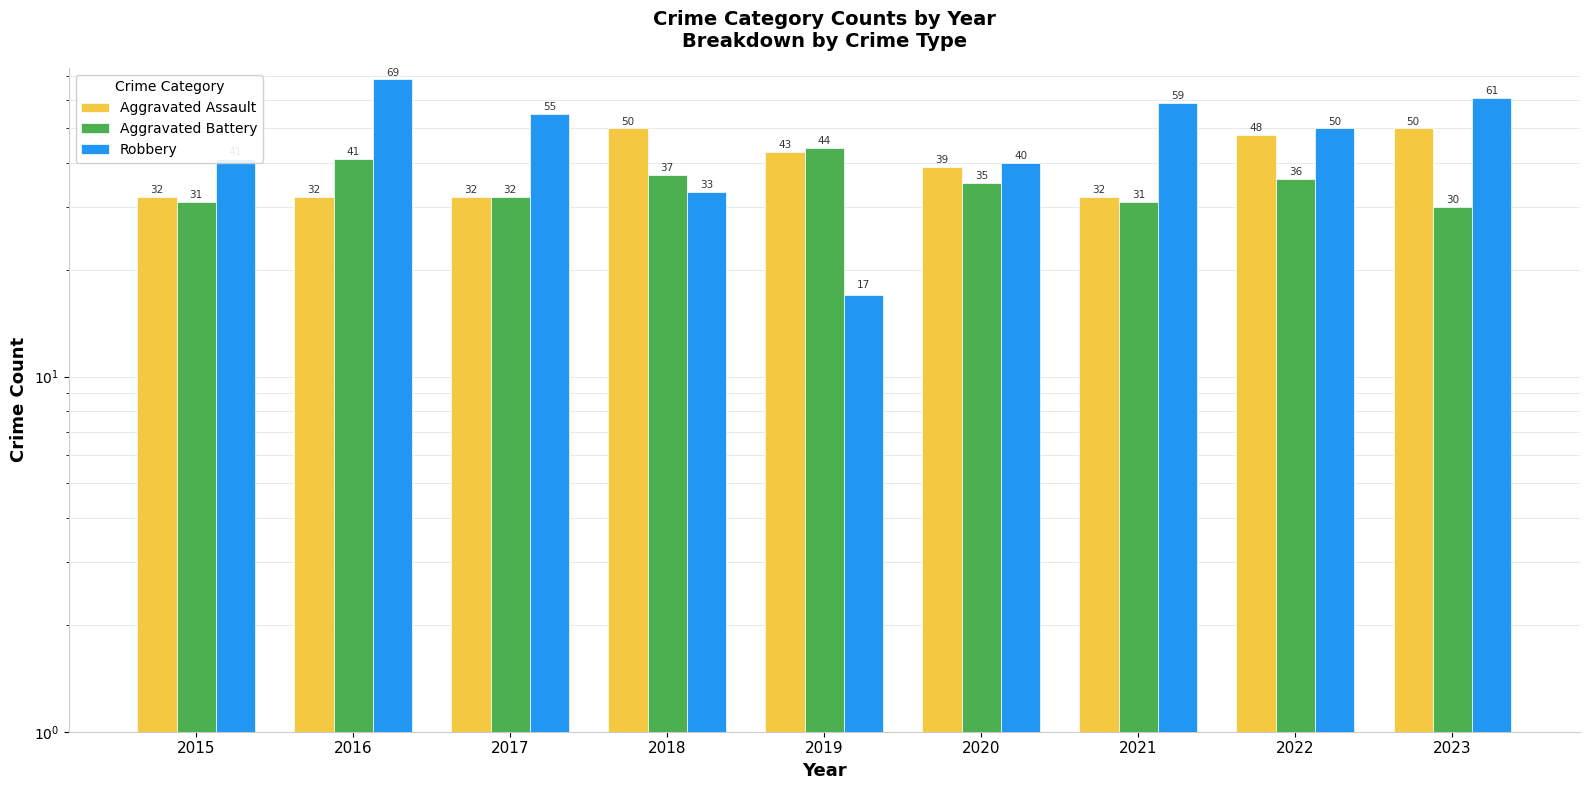

Between 2018 and 2020, which is larger?

2018